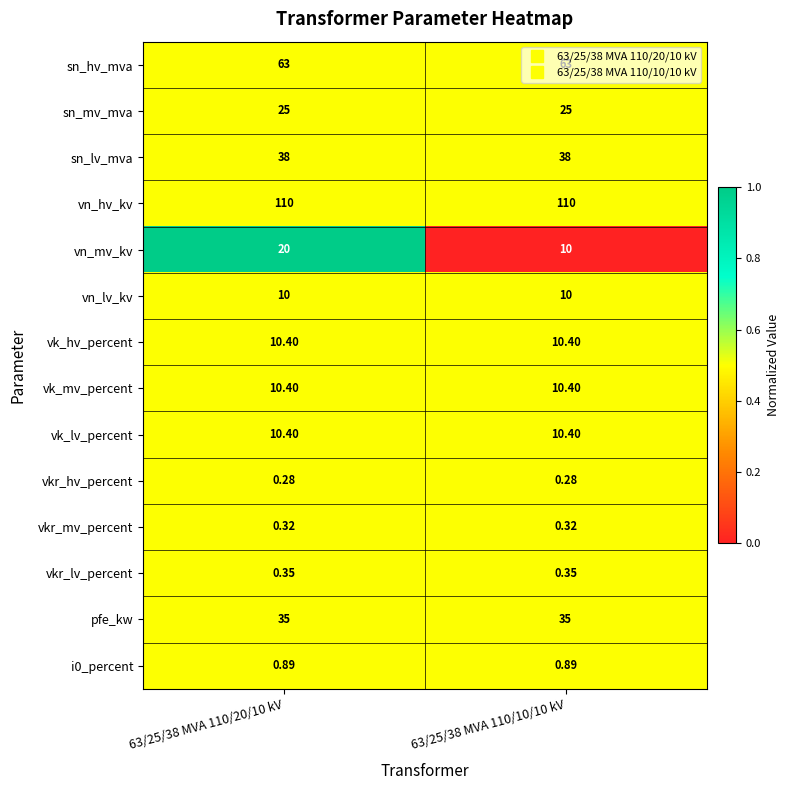

Which series changed the most between 63/25/38 MVA 110/20/10 kV and 63/25/38 MVA 110/10/10 kV?

vn_mv_kv